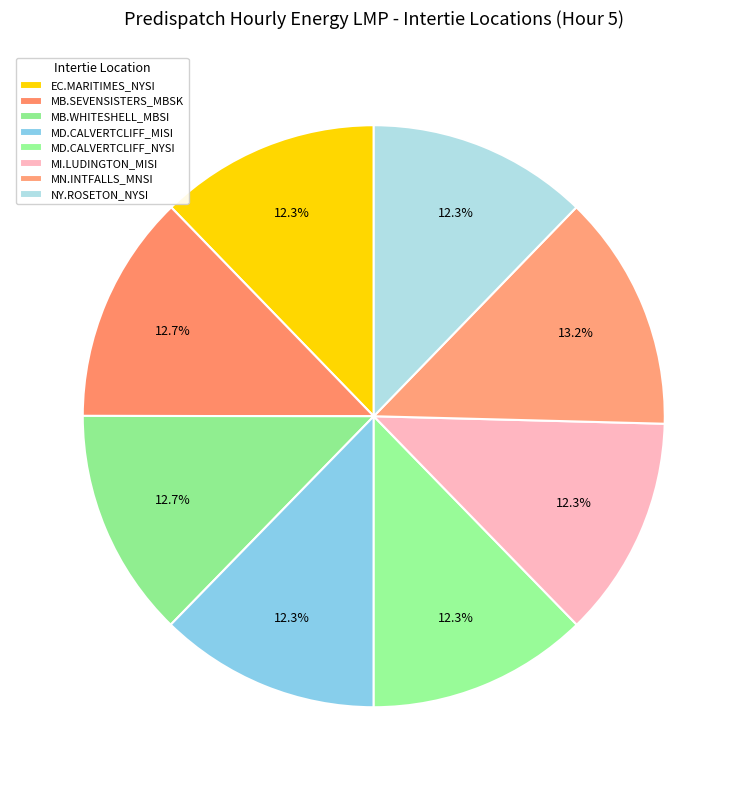

Count the number of slices in the pie.

8